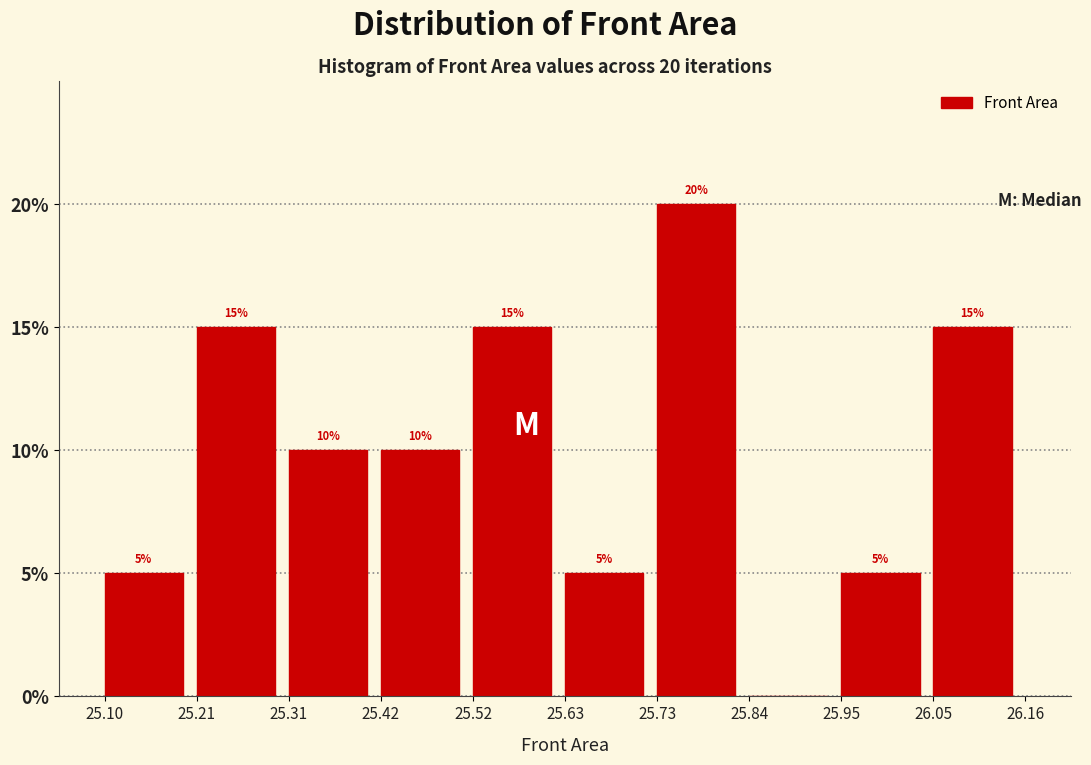

Over which range of the x-axis is the bar tallest?

25.73 to 25.84